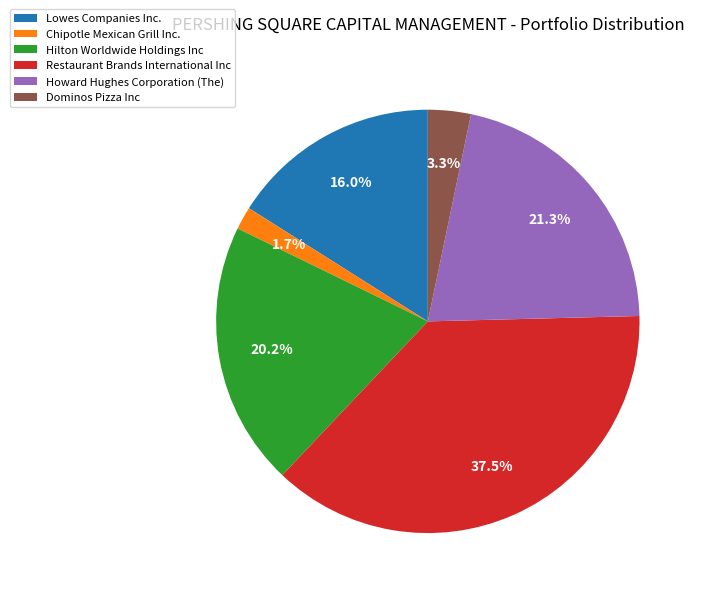

What is the total percentage of Chipotle Mexican Grill Inc. and Hilton Worldwide Holdings Inc?

21.9%